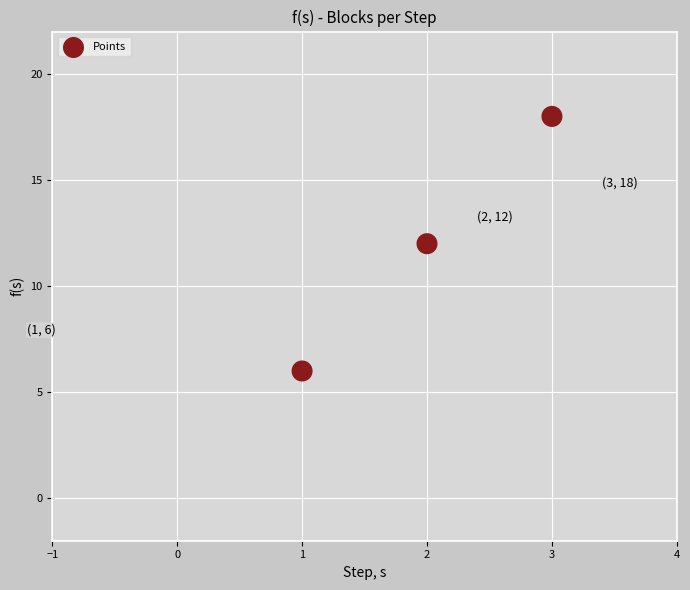

What is the range of Y values (max minus min)?

12